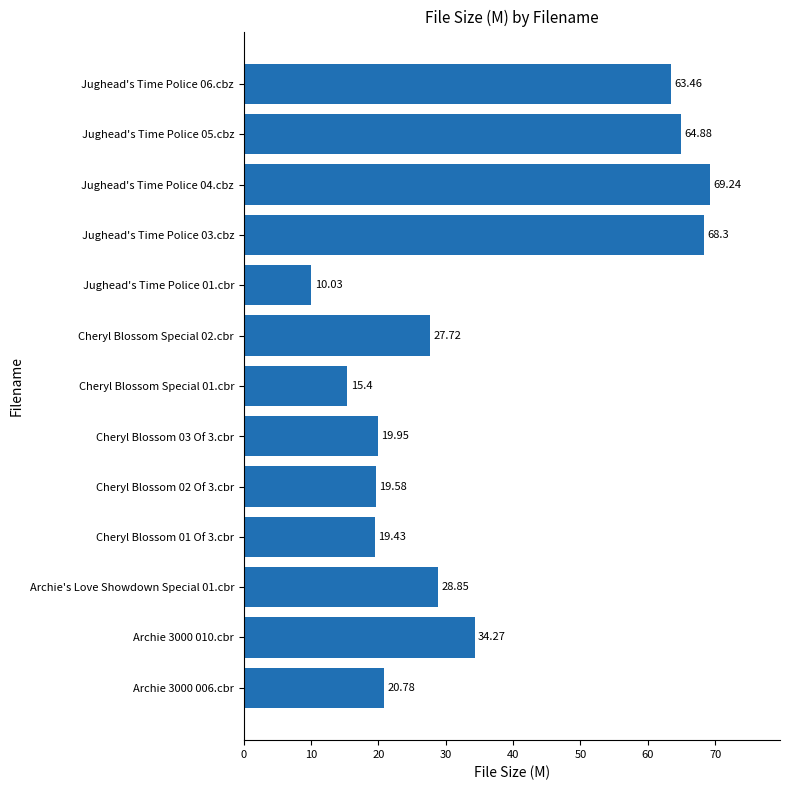

What is the sum of all values?

461.9